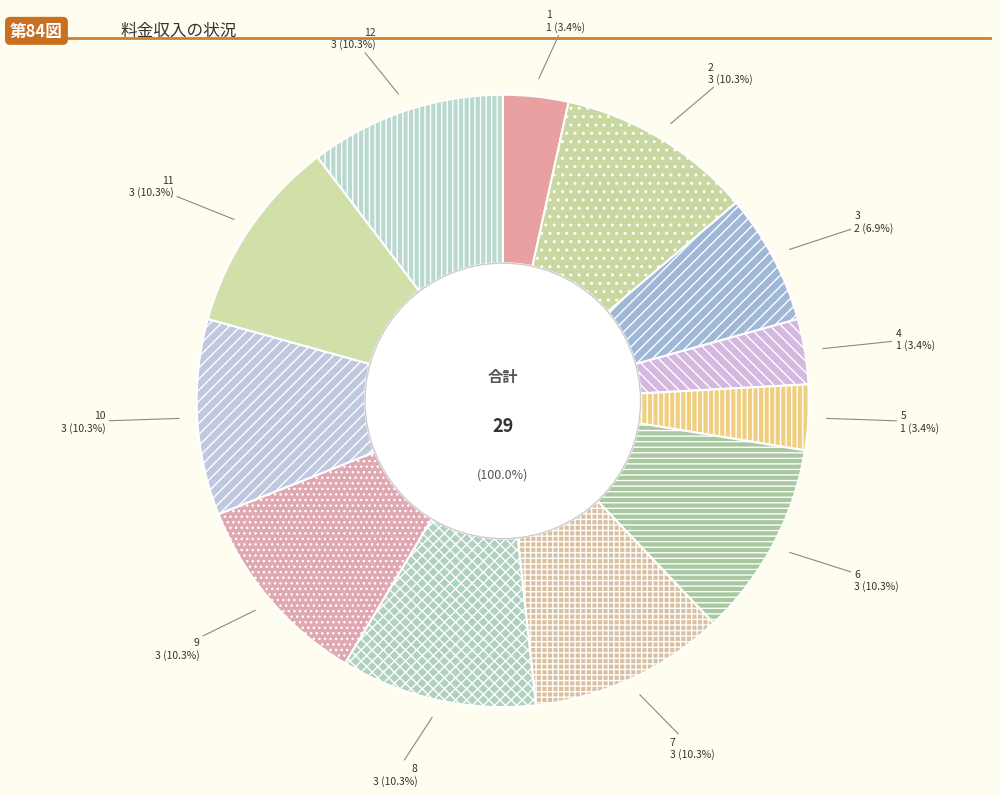

What is the largest slice in the pie chart?

2